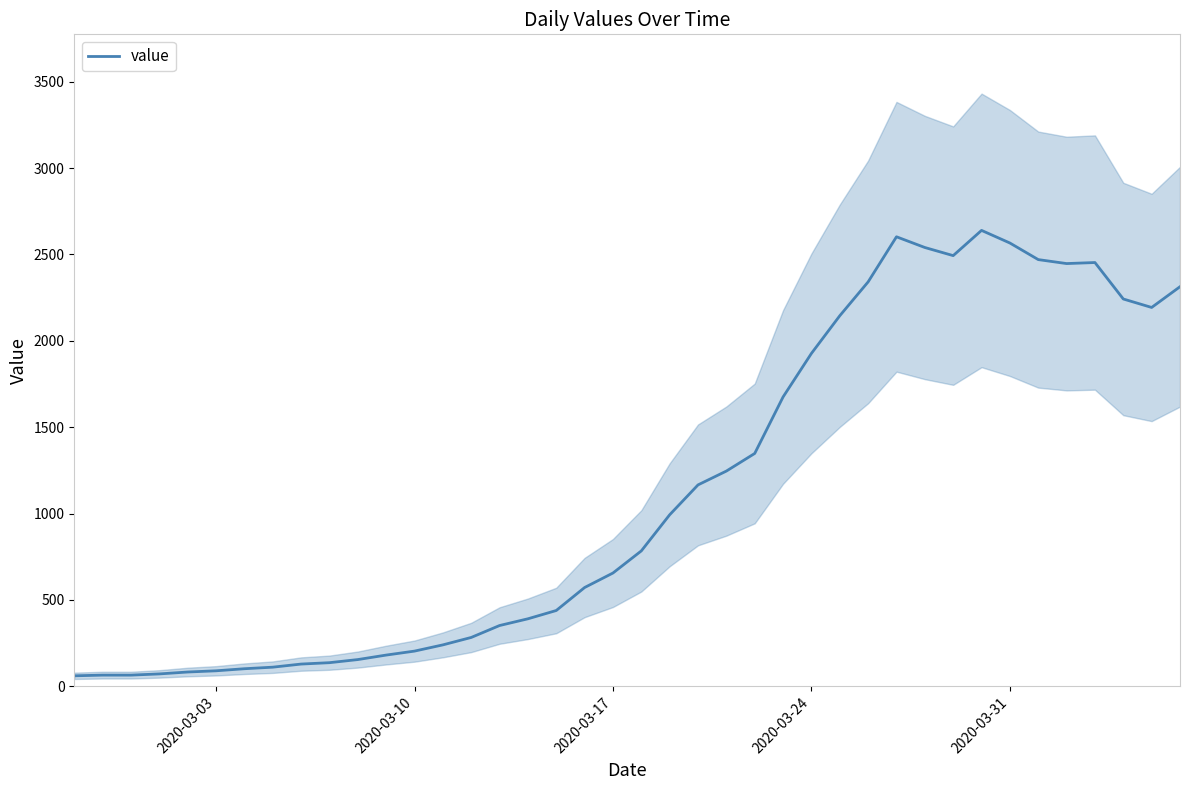

How many interior local valleys (lower than both neighbors) does the data have?

3